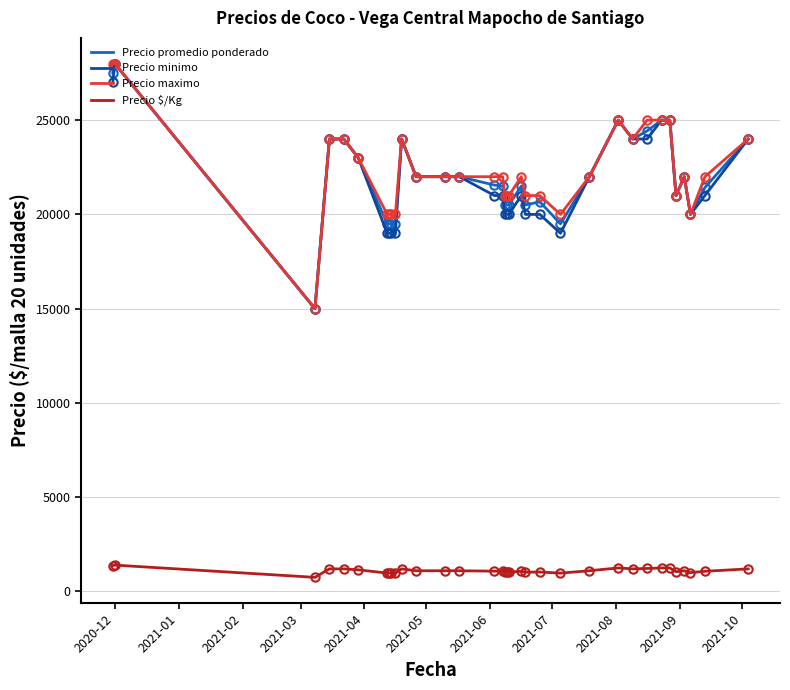

True or false: Precio promedio ponderado and Precio $/Kg intersect in this chart.

False